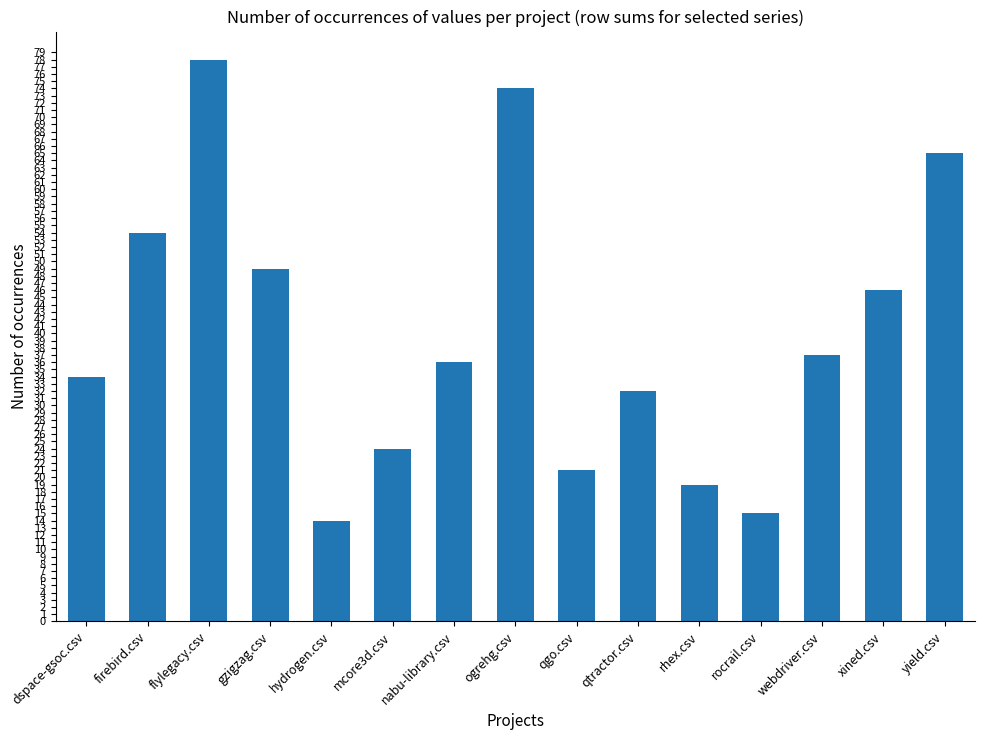

Count the number of categories in the chart.

15